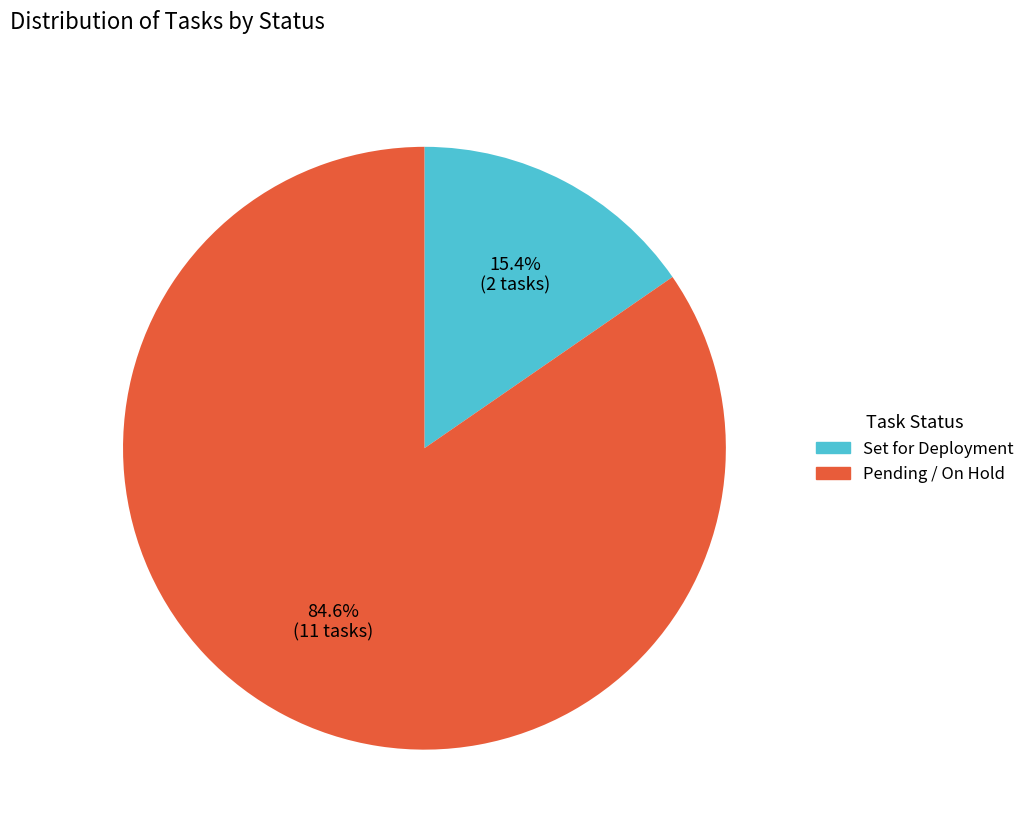

How many slices are in this pie chart?

2